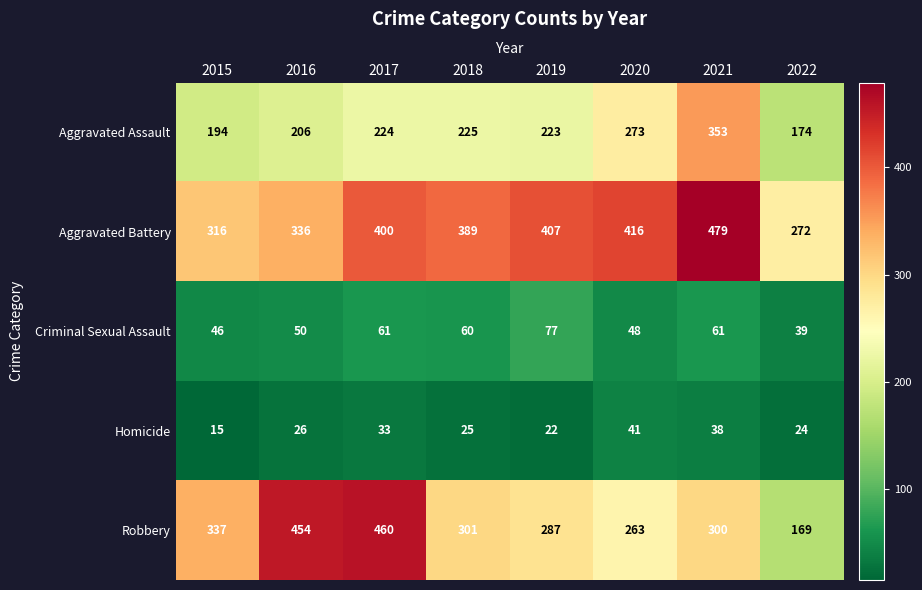

Which series has the largest range (max minus min)?

Robbery